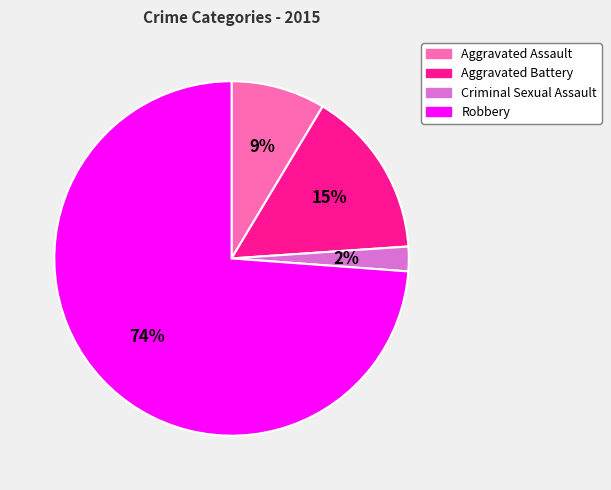

To the nearest percent, what is the average slice percentage?

25%